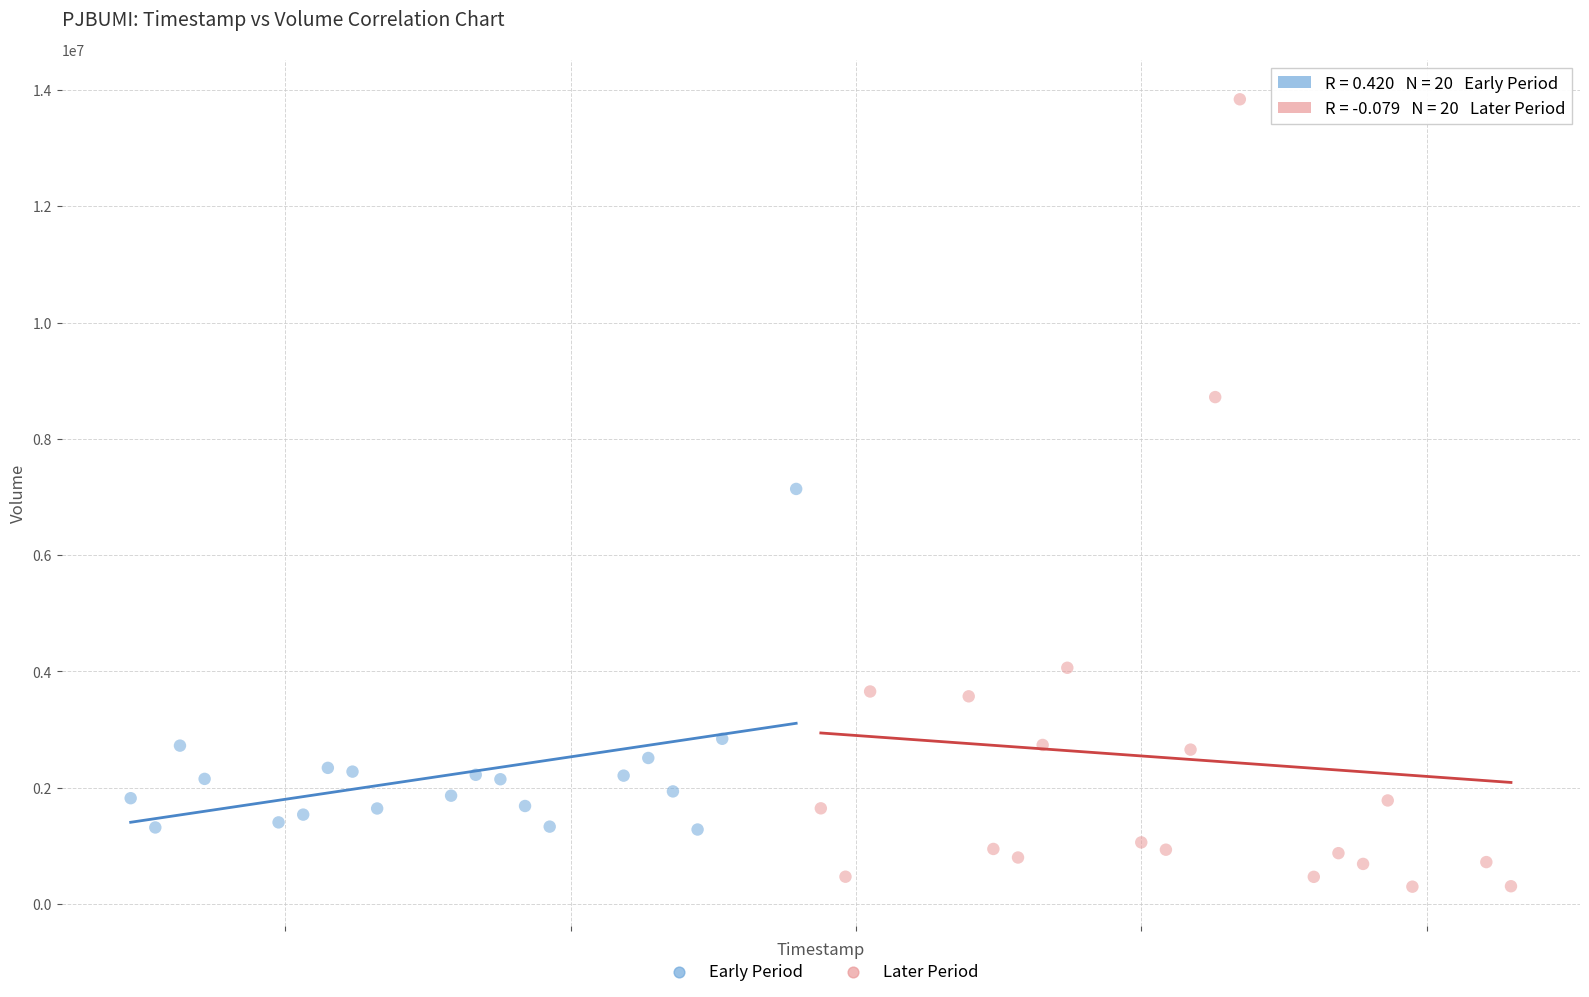

Which series reaches the minimum Y coordinate?

Later Period